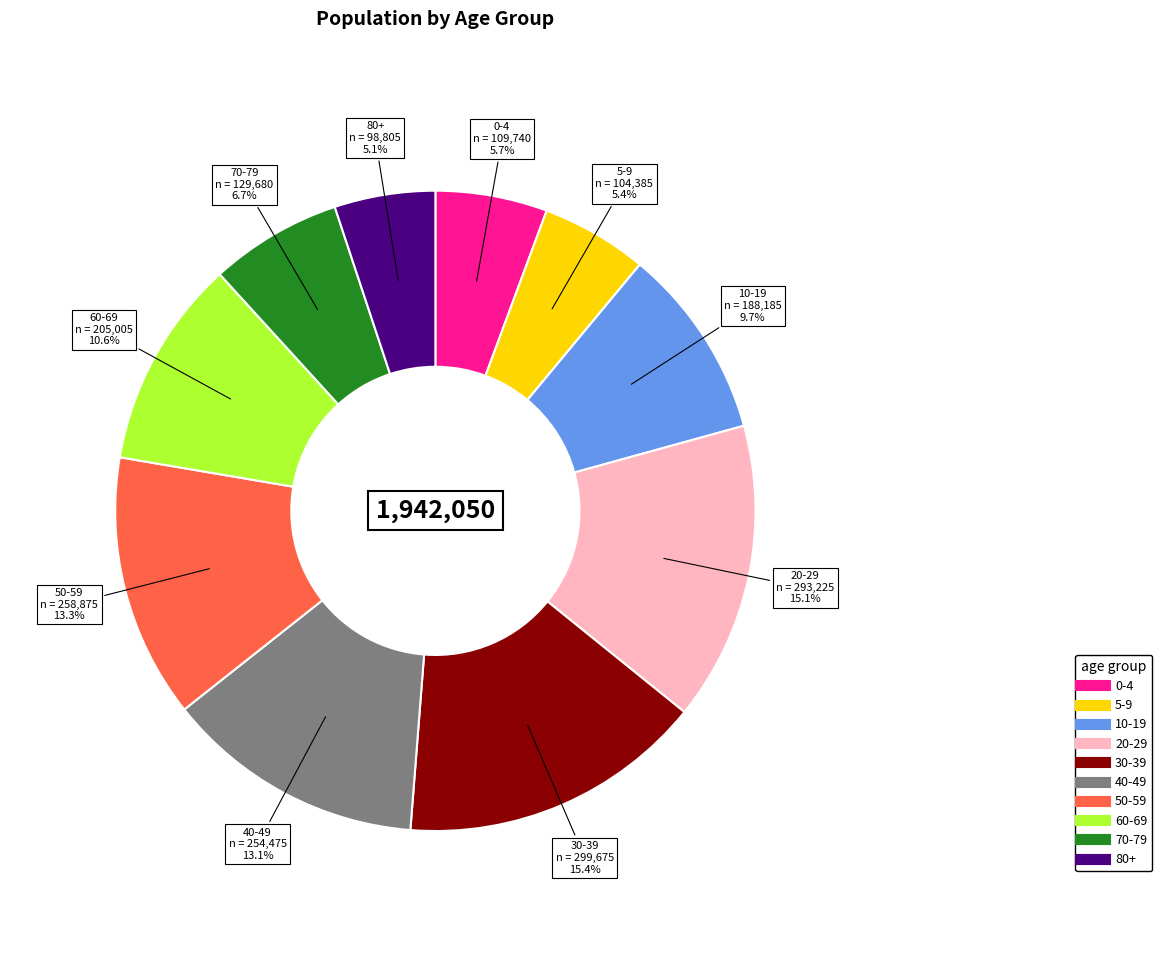

Is 30-39 the majority of the pie?

No